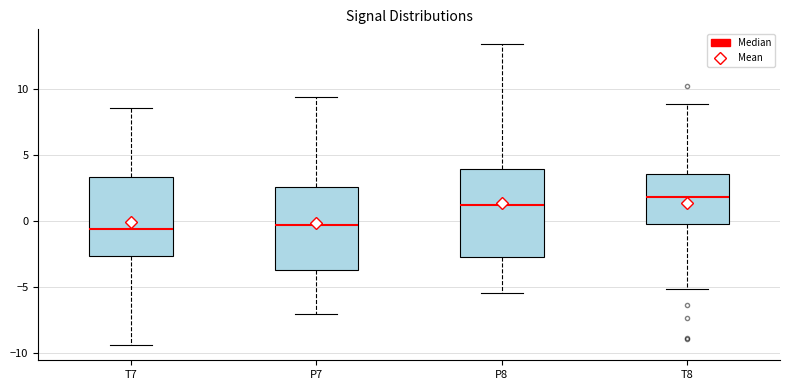

Reading left to right, read every box against the y-axis: the position of its median line, the range the box covers, and the ends of its whiskers. The values are not printed on the chart, so give them approximately, as read against the axis.

T7: median -0.5, box -2.5 to 3.5, whiskers -9.5 to 8.5
P7: median -0.5, box -3.5 to 2.5, whiskers -7.0 to 9.5
P8: median 1.0, box -2.5 to 4.0, whiskers -5.5 to 13.5
T8: median 2.0, box 0.0 to 3.5, whiskers -5.0 to 9.0